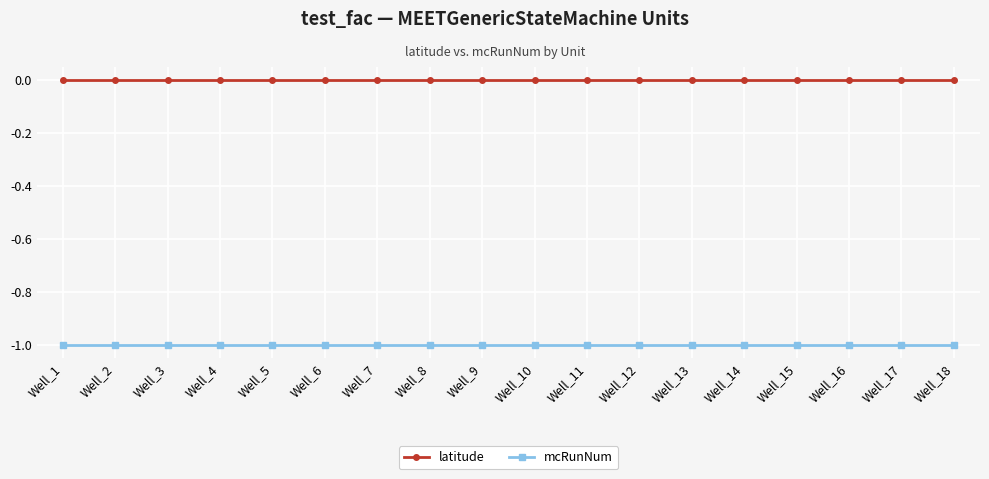

Reading left to right, extract all data points from this chart.

latitude: Well_1=0	Well_2=0	Well_3=0	Well_4=0	Well_5=0	Well_6=0	Well_7=0	Well_8=0	Well_9=0	Well_10=0	Well_11=0	Well_12=0	Well_13=0	Well_14=0	Well_15=0	Well_16=0	Well_17=0	Well_18=0
mcRunNum: Well_1=-1	Well_2=-1	Well_3=-1	Well_4=-1	Well_5=-1	Well_6=-1	Well_7=-1	Well_8=-1	Well_9=-1	Well_10=-1	Well_11=-1	Well_12=-1	Well_13=-1	Well_14=-1	Well_15=-1	Well_16=-1	Well_17=-1	Well_18=-1